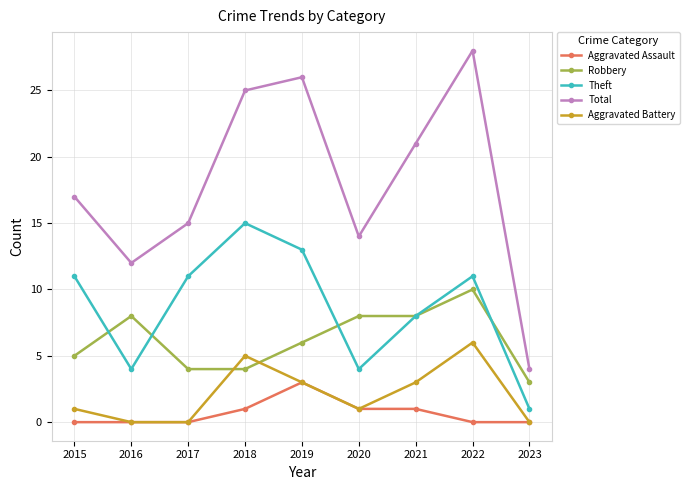

Which series has the largest total across all categories?

Total